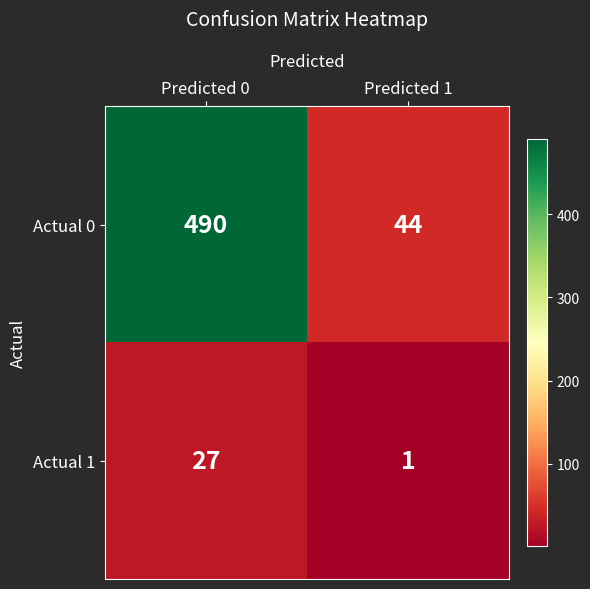

Reading left to right, list all the values displayed in this chart.

Actual 0: 490	44
Actual 1: 27	1